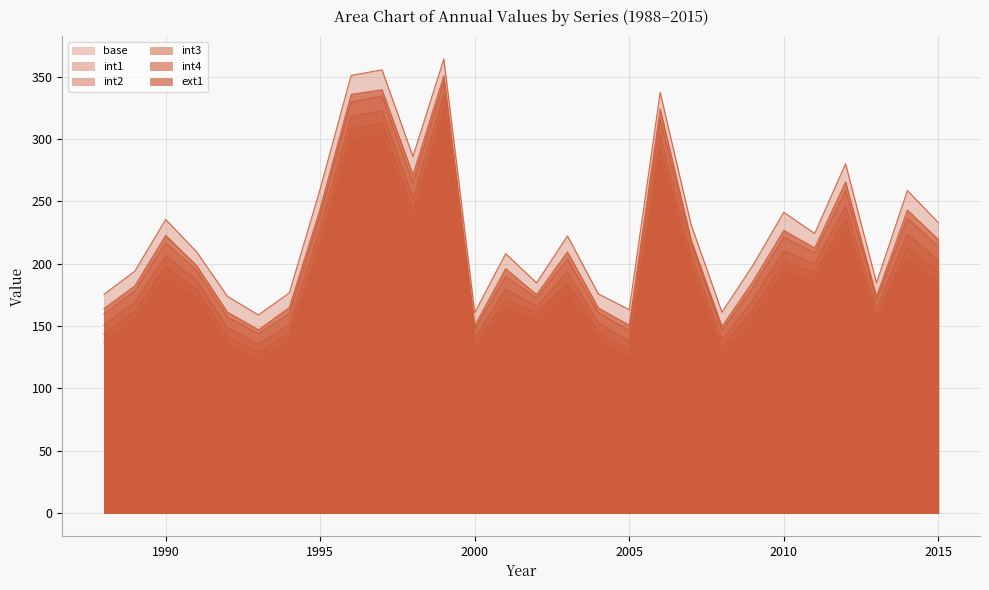

What is the value of the int3 point at the 4th from the left?

179.4